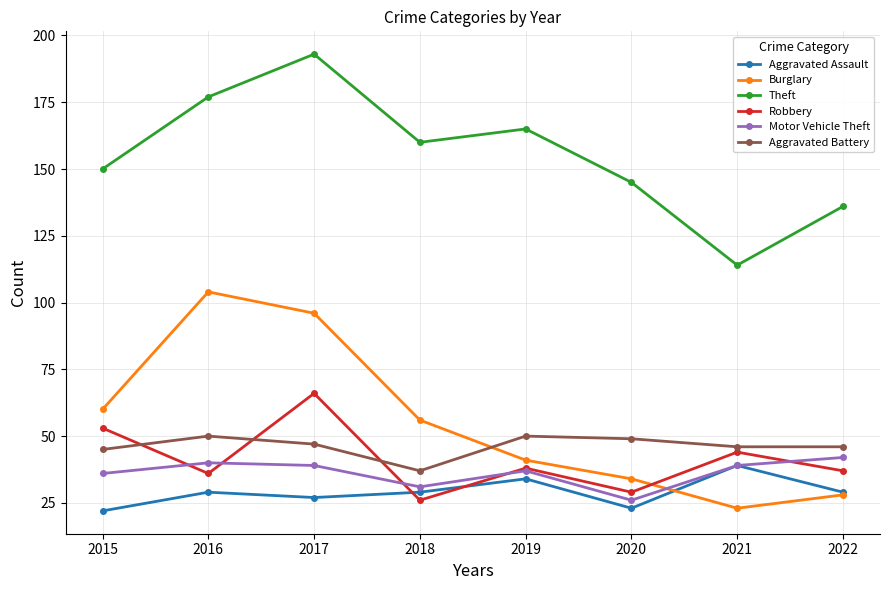

List the series in order of their peak value, lowest first.

Aggravated Assault, Motor Vehicle Theft, Aggravated Battery, Robbery, Burglary, Theft